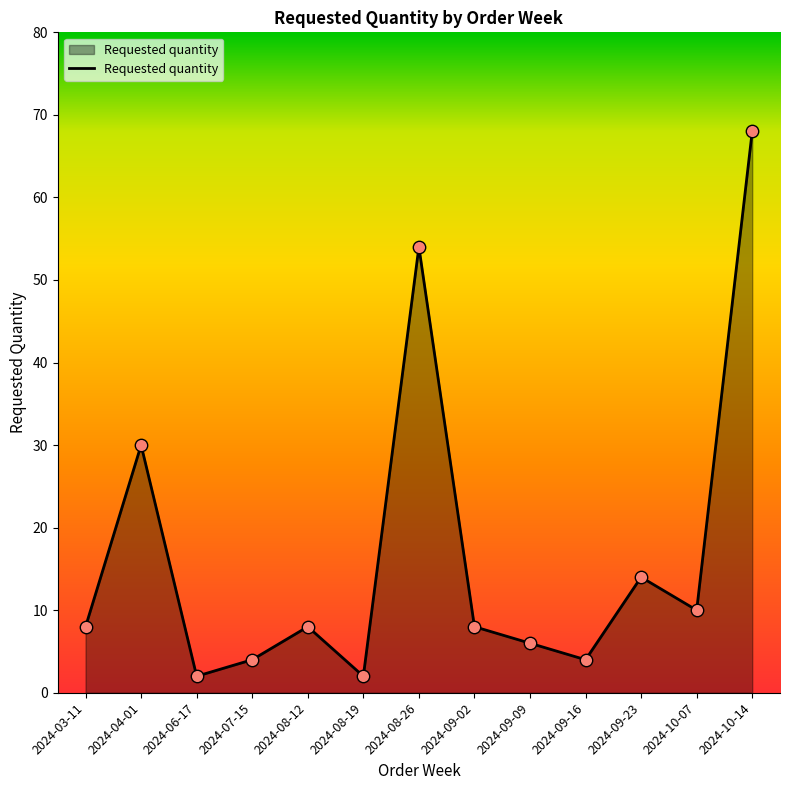

Between 2024-09-02 and 2024-04-01, which is larger?

2024-04-01